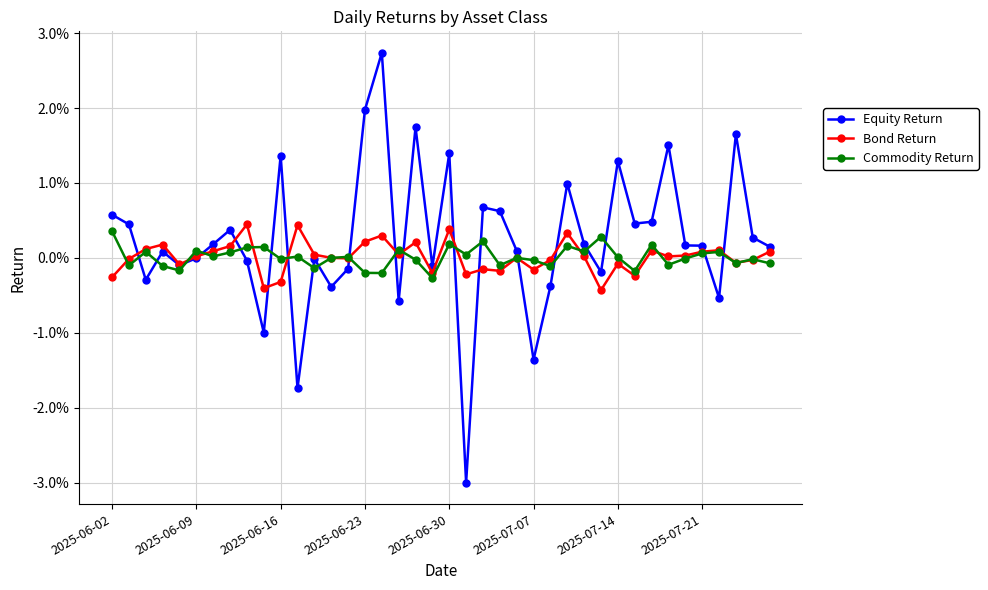

Which series ends up on top after the final intersection of Bond Return and Commodity Return?

Bond Return